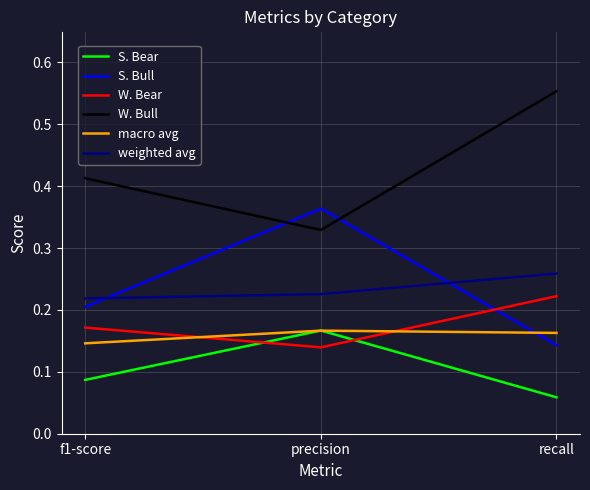

How many lines are shown in the chart?

6